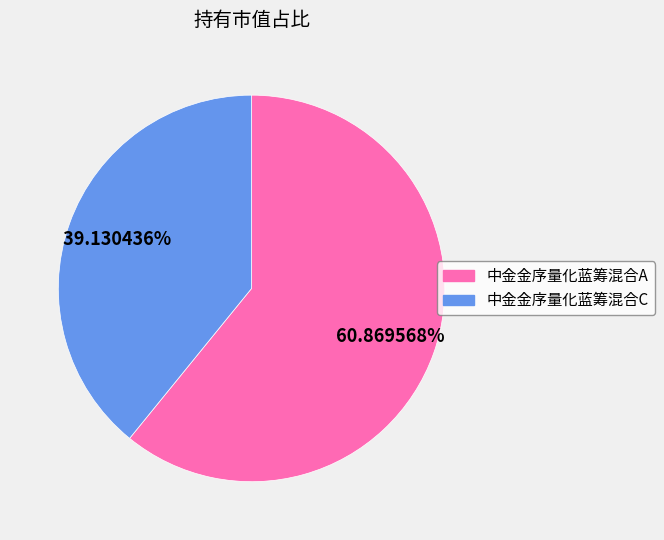

To the nearest percent, what portion does 中金金序量化蓝筹混合A represent?

61%